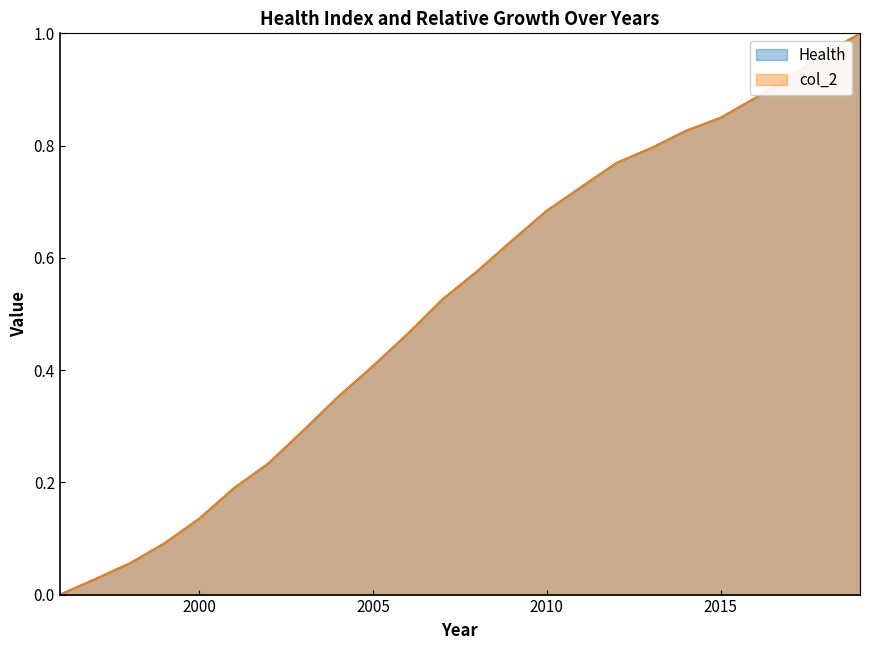

What is the approximate value of Health at 2009?

0.6